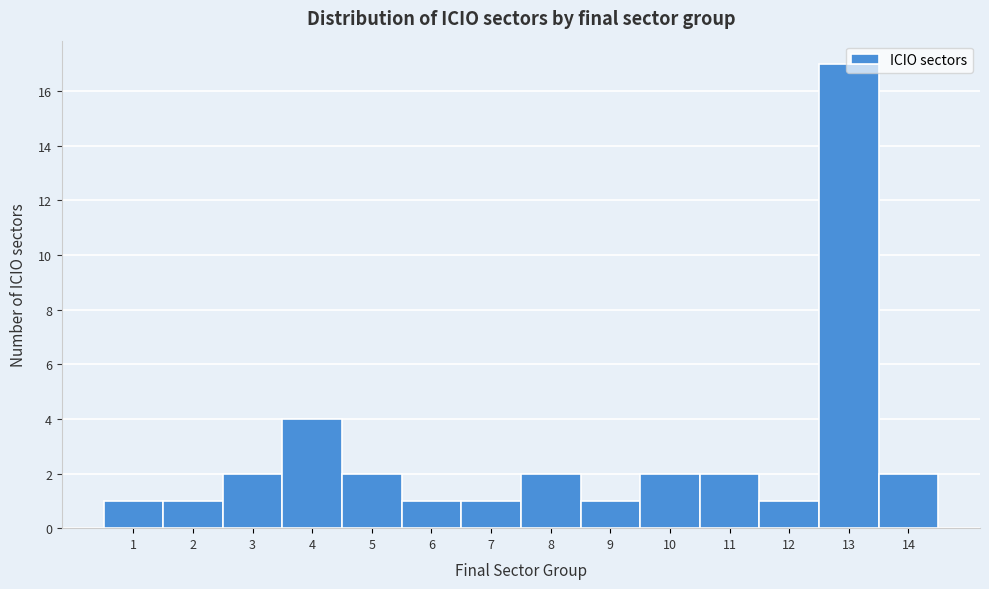

Reading left to right, transcribe this chart: for each bar, give the range it covers on the x-axis and its height. The values are not printed on the chart, so give them approximately, as read against the axis.

0.5 to 1.5: 1
1.5 to 2.5: 1
2.5 to 3.5: 2
3.5 to 4.5: 4
4.5 to 5.5: 2
5.5 to 6.5: 1
6.5 to 7.5: 1
7.5 to 8.5: 2
8.5 to 9.5: 1
9.5 to 10.5: 2
10.5 to 11.5: 2
11.5 to 12.5: 1
12.5 to 13.5: 17
13.5 to 14.5: 2